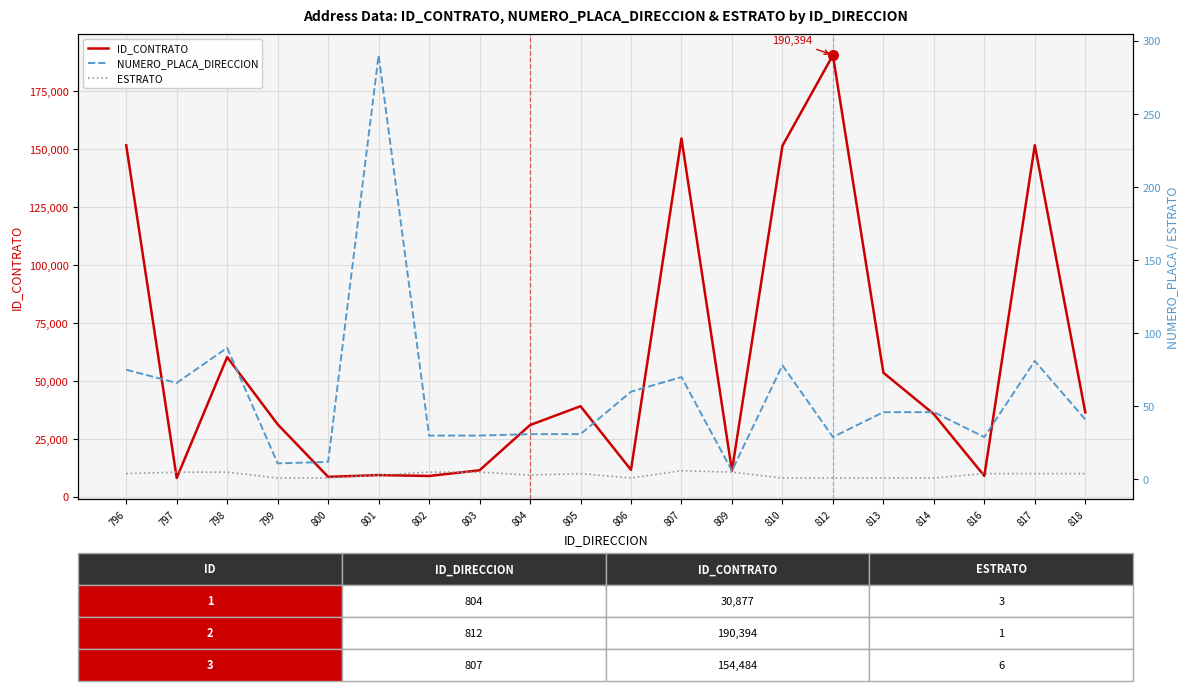

True or false: ID_CONTRATO and ESTRATO cross at least once.

False